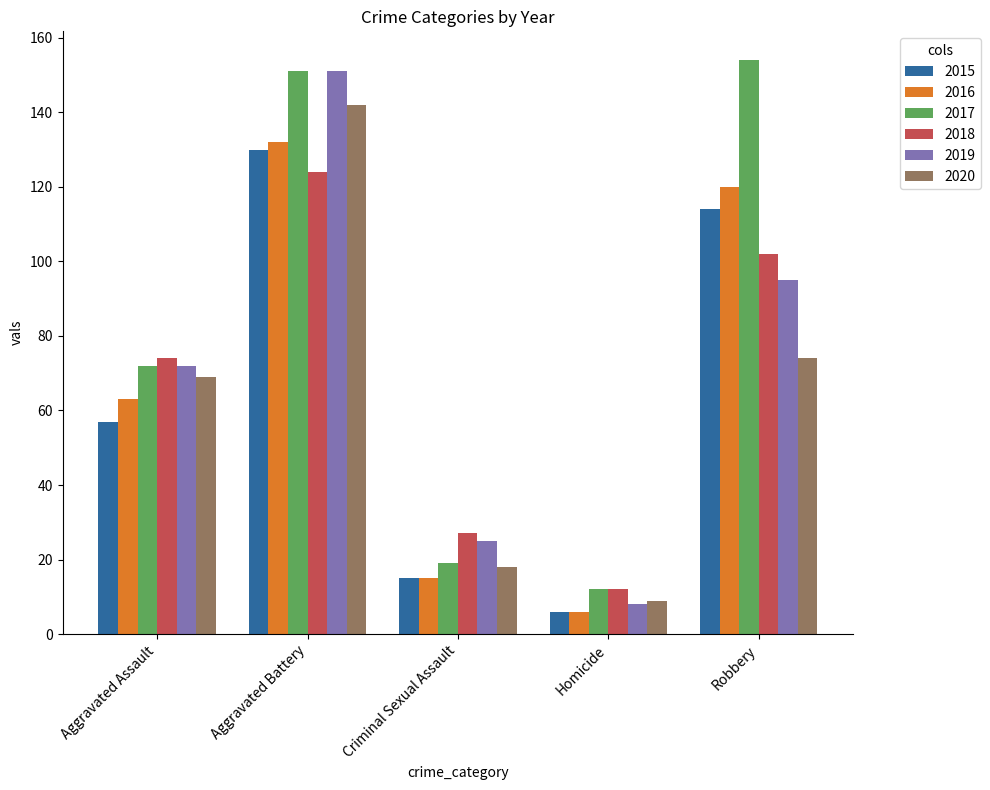

How many bars are there in each group?

6